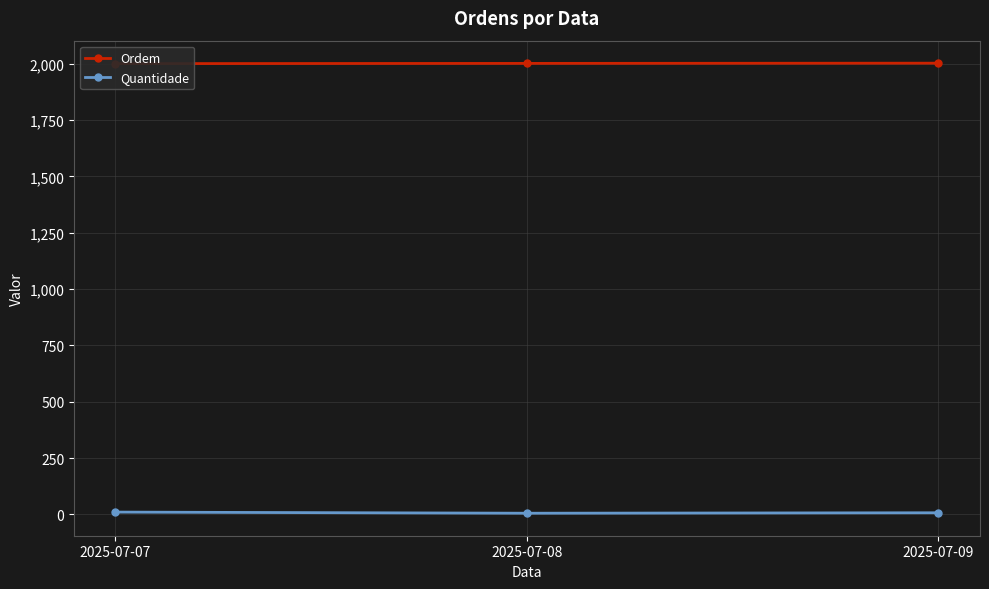

Rank the series by their maximum value, from lowest to highest.

Quantidade, Ordem